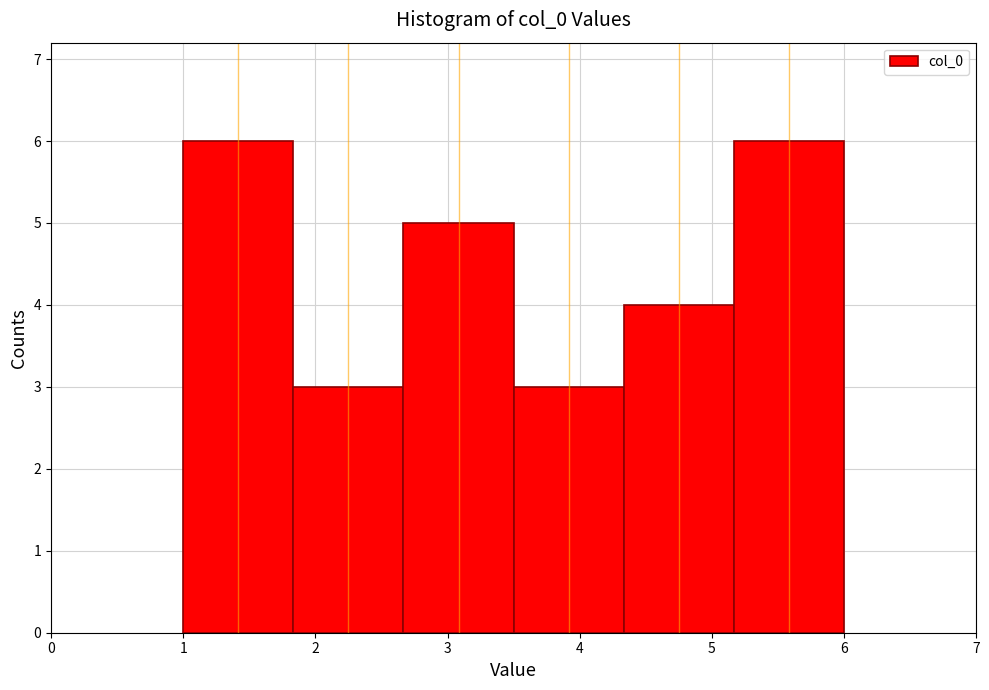

Reading left to right, list every bar in this chart as the range it spans on the x-axis followed by its height. Neither the bar edges nor the heights are printed on the chart, so give them approximately, as read against the axes.

1.0 to 1.8: 6
1.8 to 2.7: 3
2.7 to 3.5: 5
3.5 to 4.3: 3
4.3 to 5.2: 4
5.2 to 6.0: 6